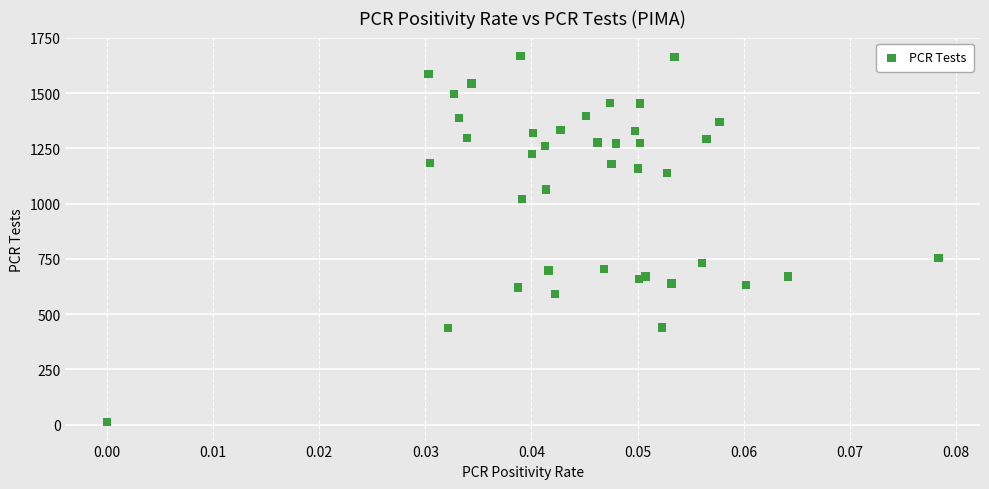

What Y value in the scatter plot is closest to 839?

753